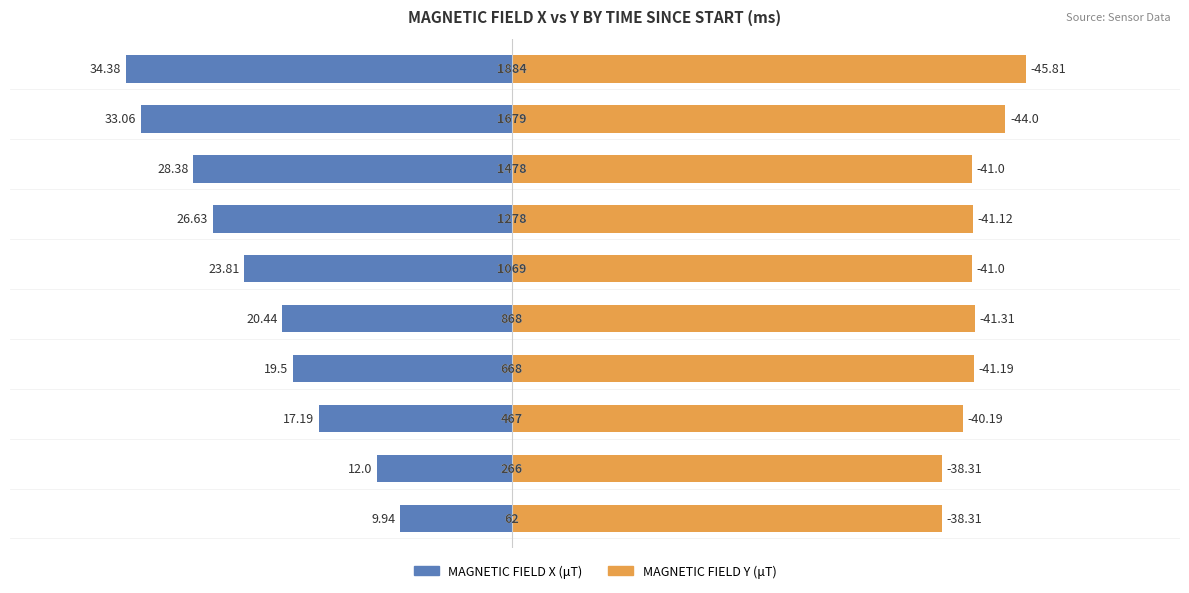

Between 2 and 6, which series saw the biggest shift?

MAGNETIC FIELD X (μT)